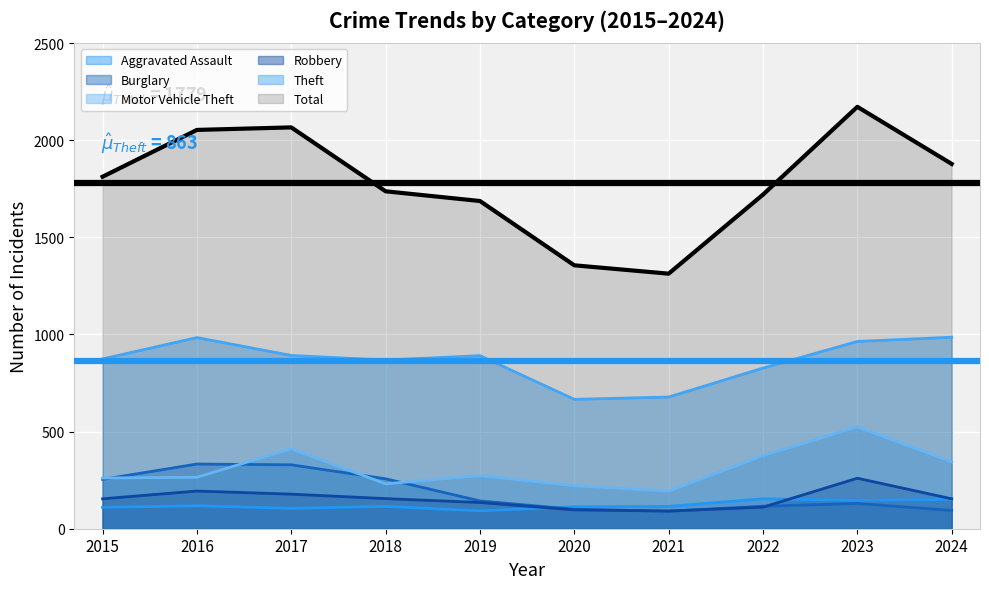

What is the sum of all Robbery values?

1529